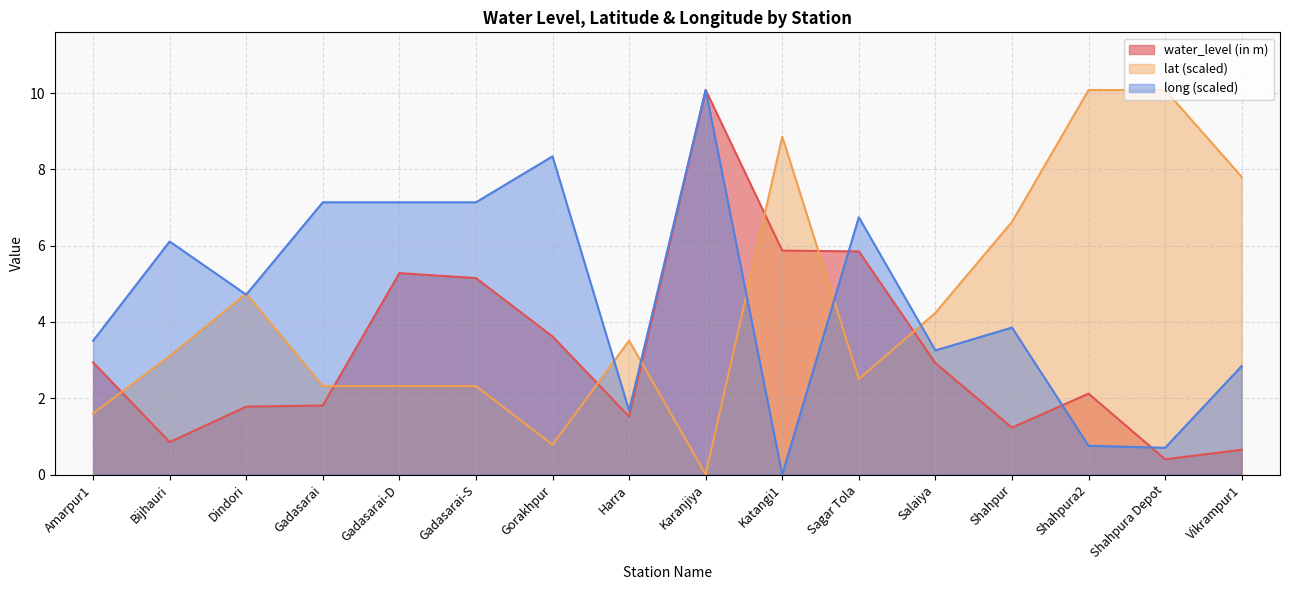

Which label corresponds to the largest value in the chart?

Karanjiya